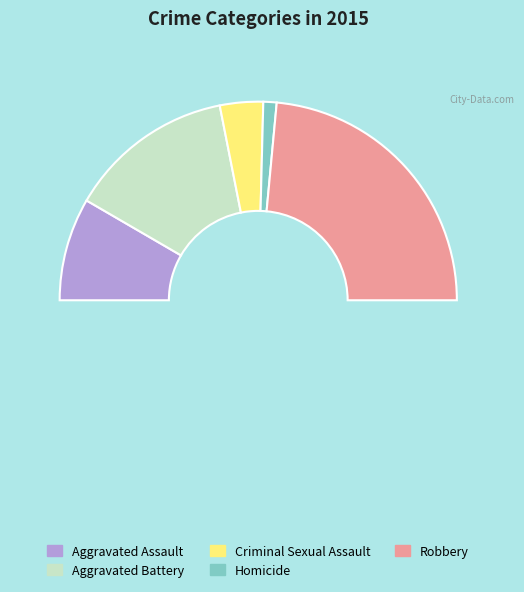

How many segments does this pie chart have?

5